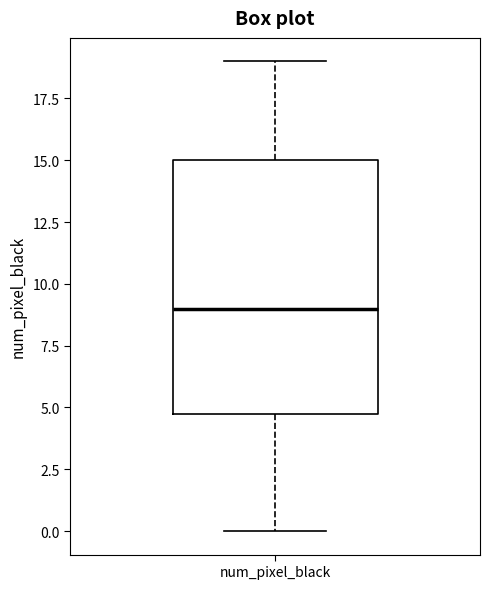

Transcribe this box plot: give where the median line is, the range the box spans, and where the two whiskers end, as read against the y-axis. The values are not printed on the chart, so give them approximately, as read against the axis.

median 9, box 5 to 15, whiskers 0 to 19